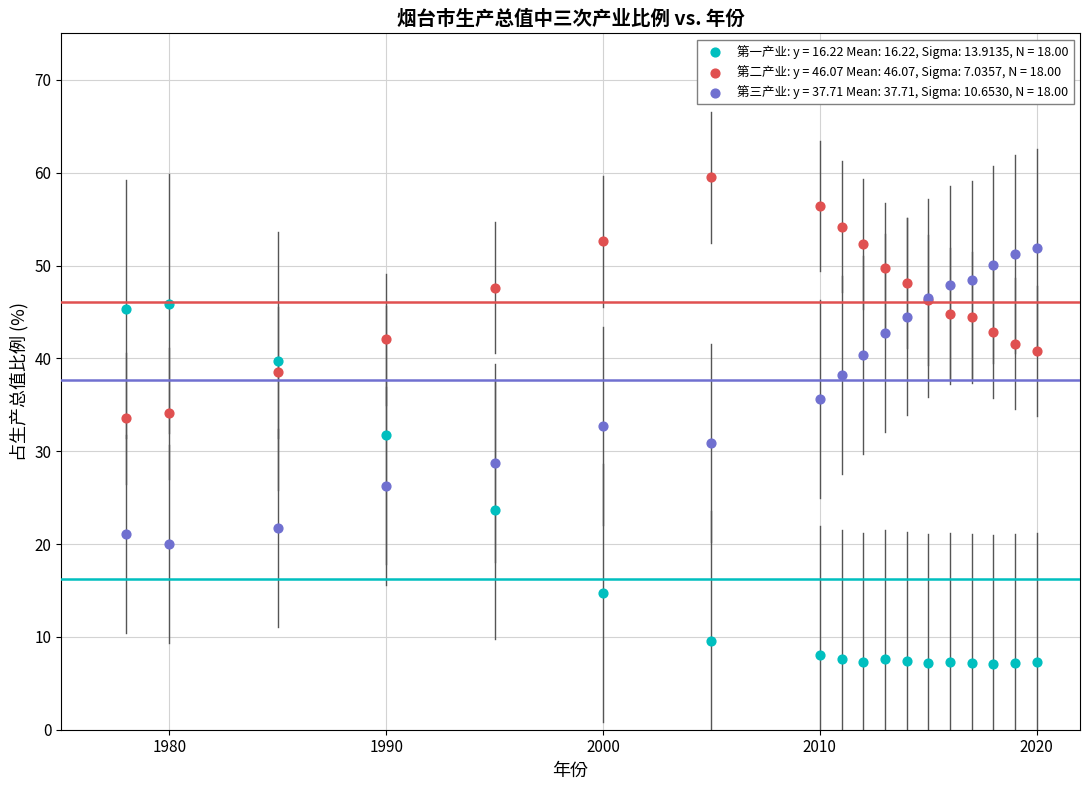

Which series has the widest spread of Y values?

第一产业: y = 16.22 Mean: 16.22, Sigma: 13.9135, N = 18.00